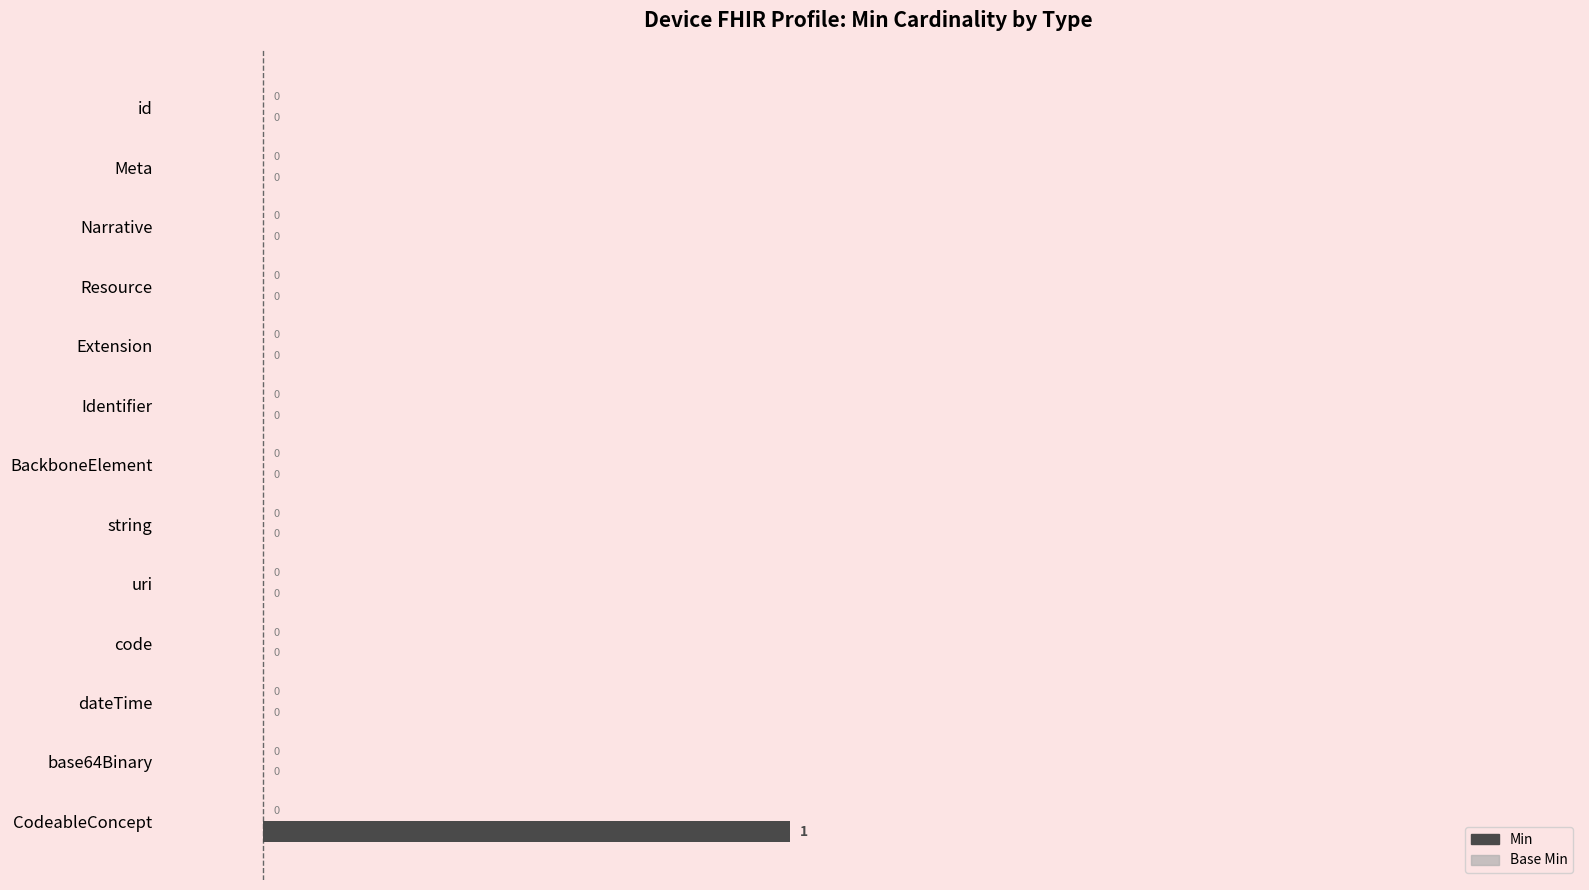

How many series are shown in this chart?

1